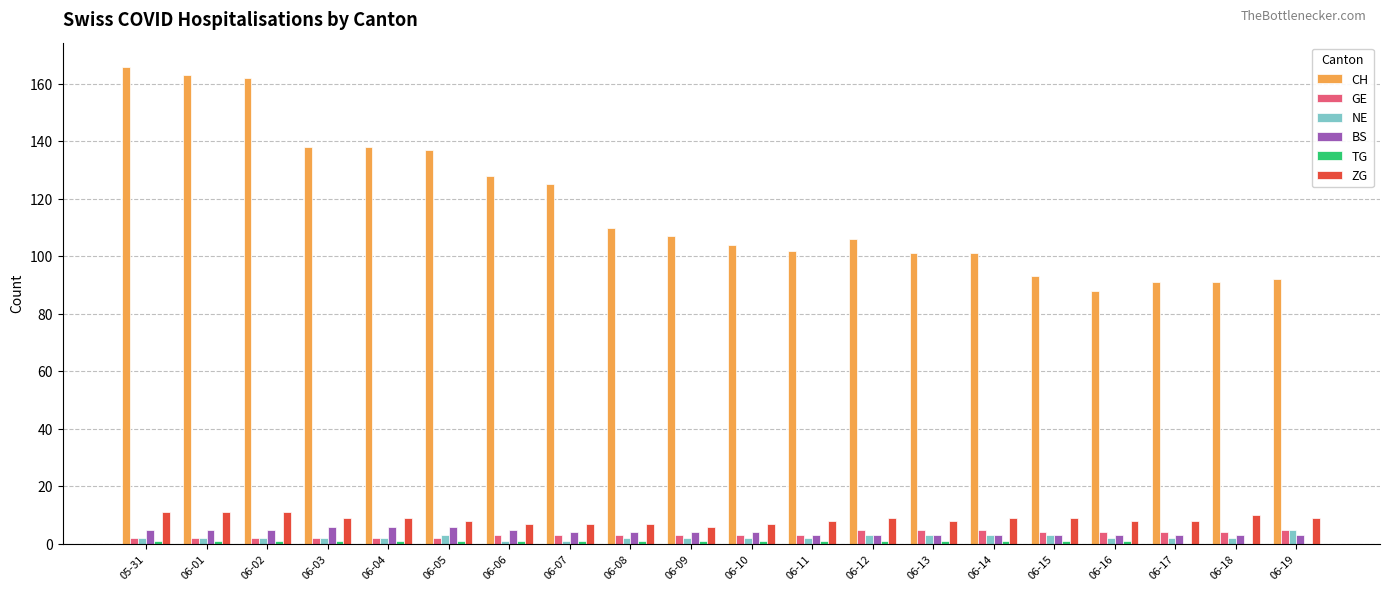

Which series has the largest total across all categories?

CH